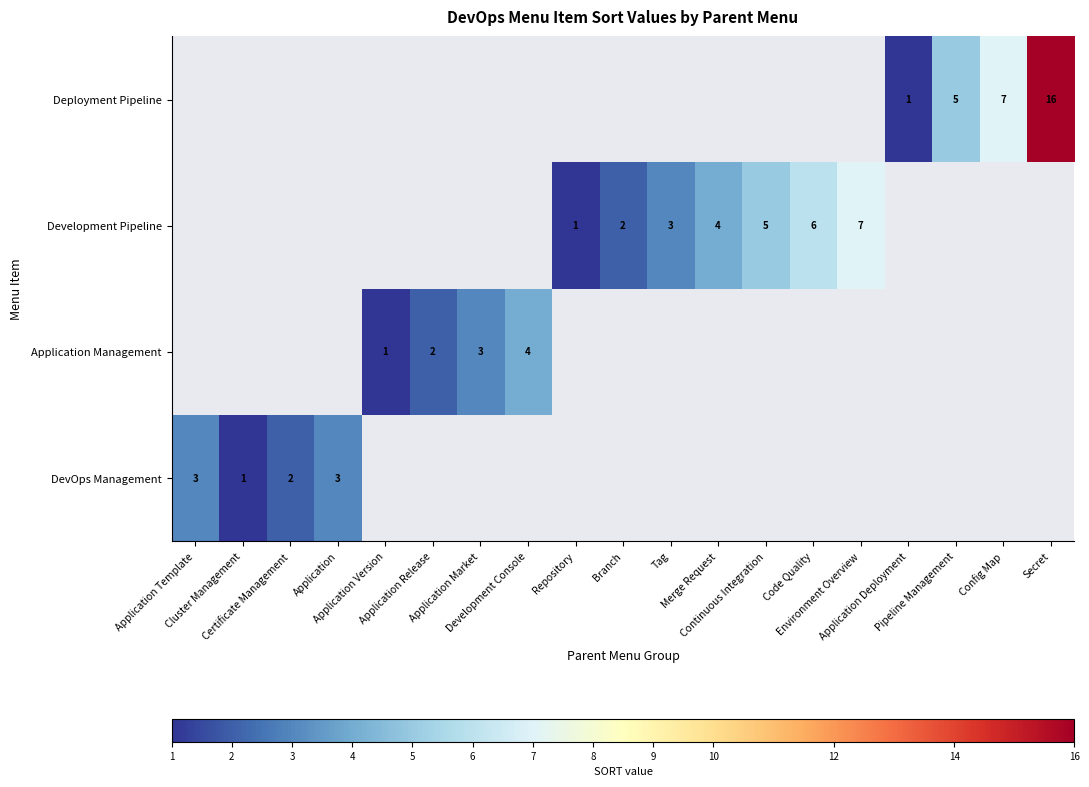

What is the total value across all series at Application Deployment?

1